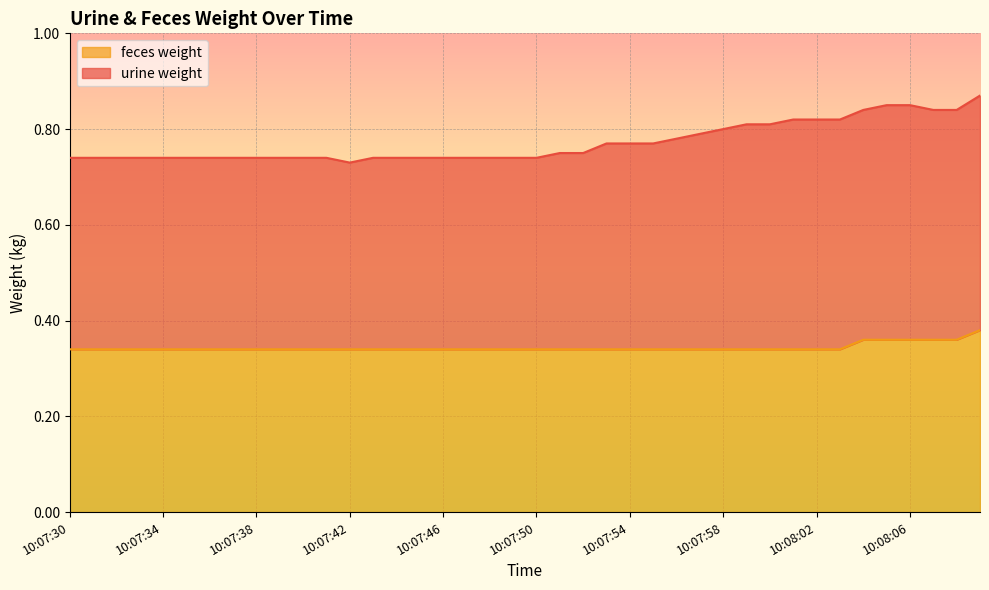

What position from the left is 10:07:37?

8